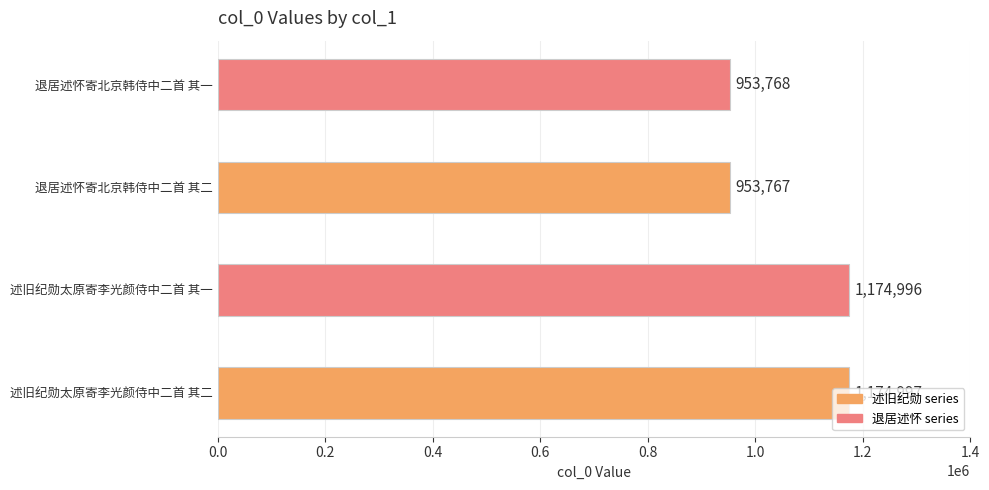

What is the difference between the second highest and minimum values?

221229